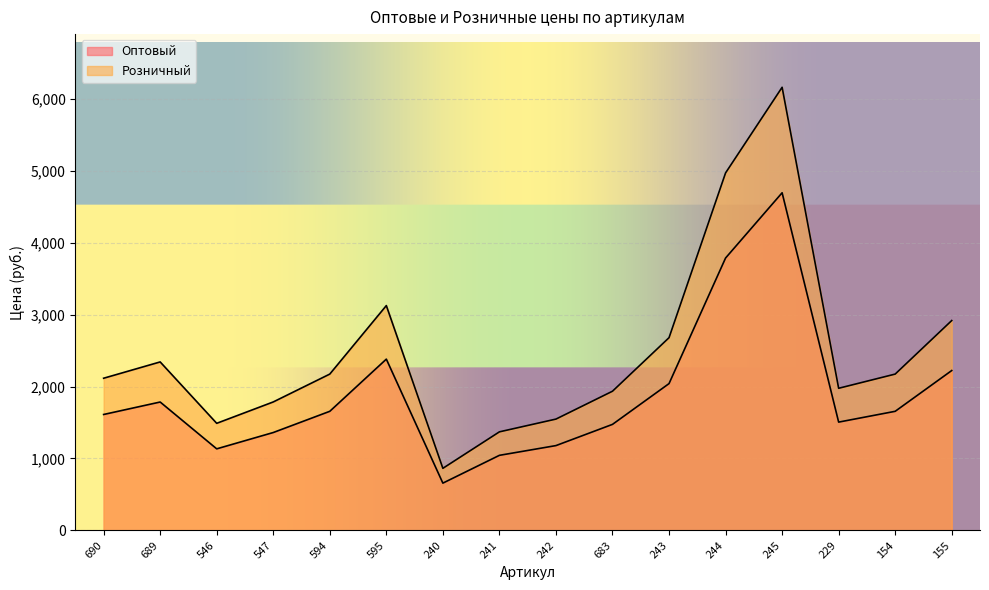

The value of Розничный at 689 is 2342.6. True or false?

True